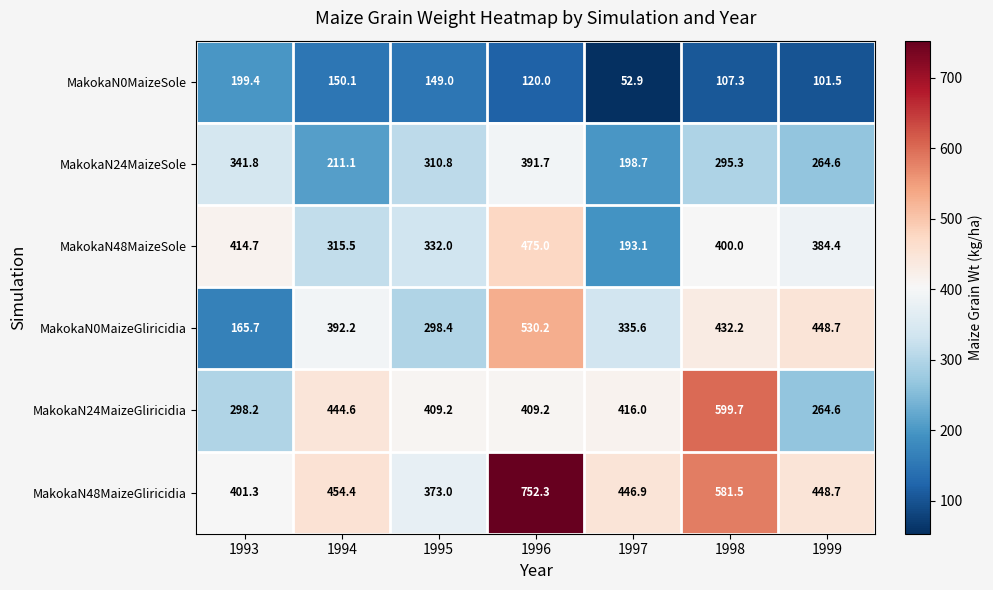

At which label does MakokaN0MaizeSole first exceed 120?

1993